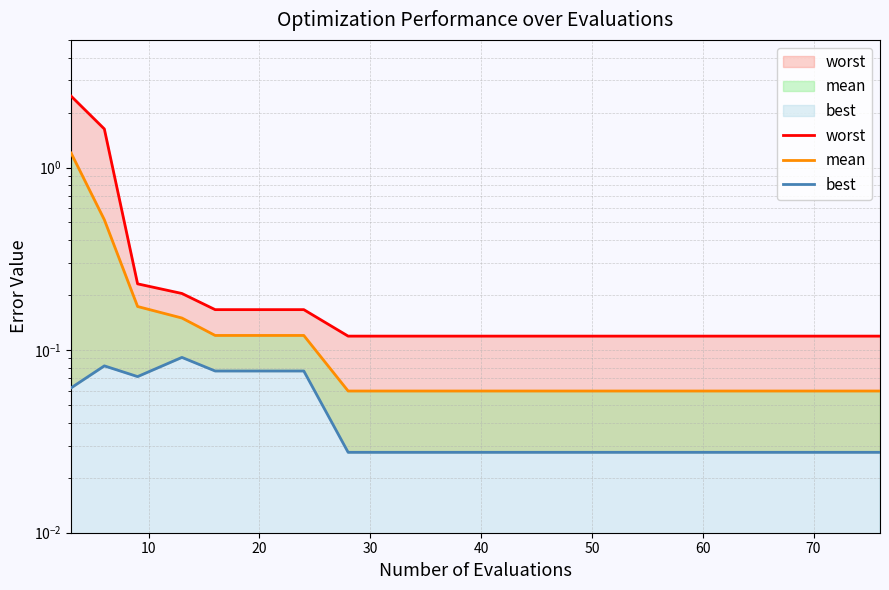

The value of worst at 40 is 0.1. True or false?

False